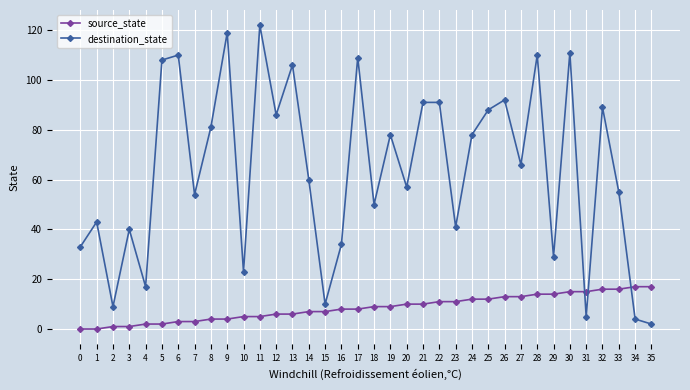

Between 2 and 5, which series saw the biggest shift?

destination_state